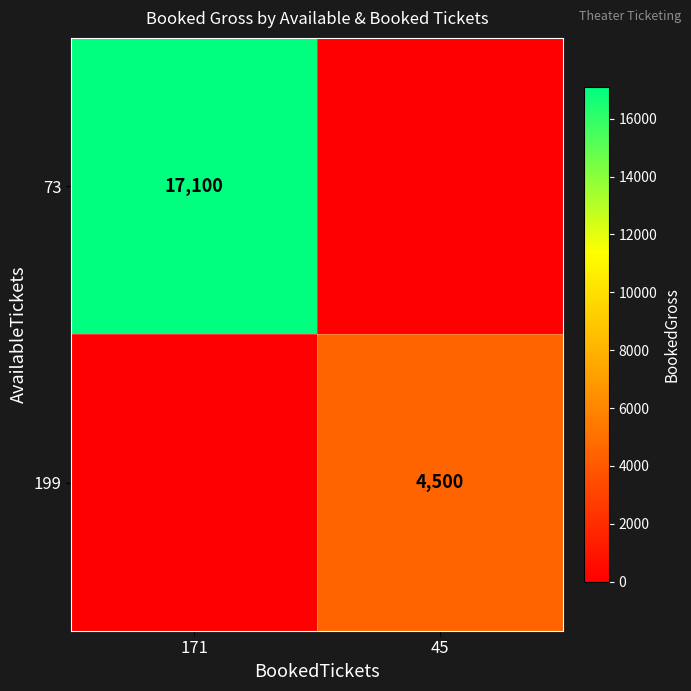

How many series are shown in this chart?

2